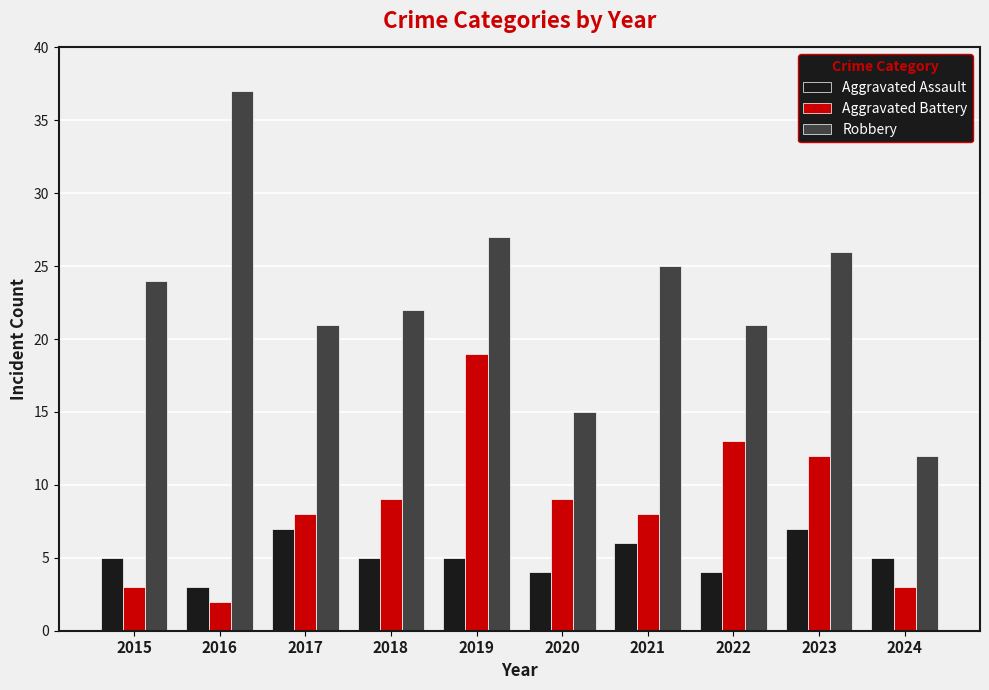

At which label does Robbery reach its peak?

2016